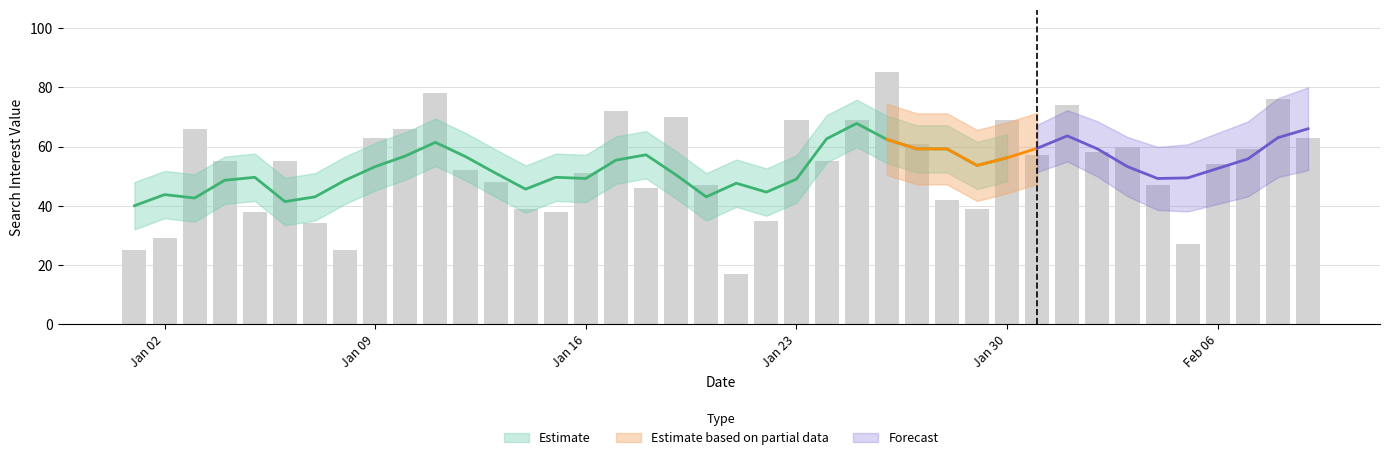

The value at 2017/01/26 is 57. True or false?

False